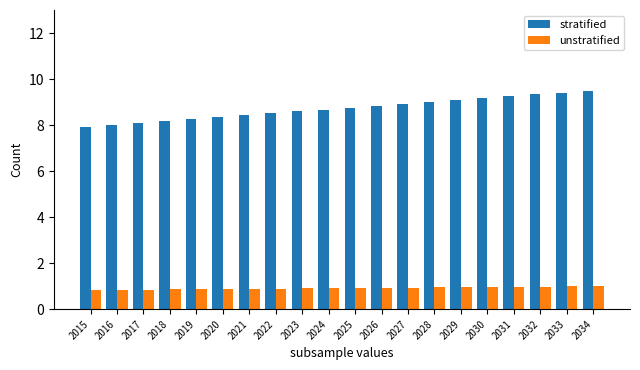

What is the value of the unstratified bar at the 9th from the left?

0.9